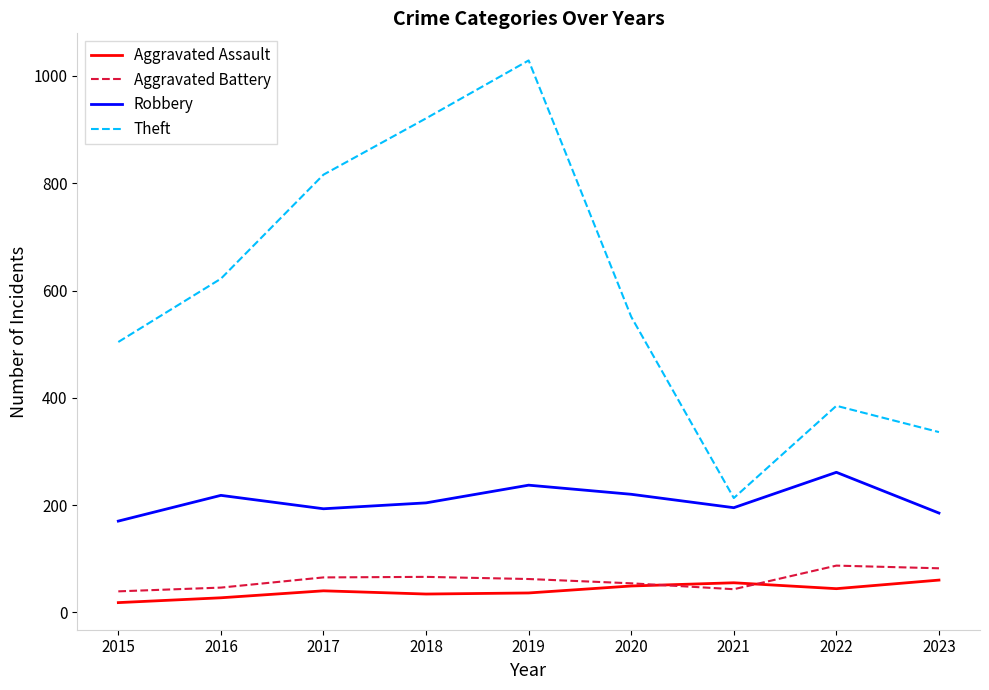

Count the number of data series in this chart.

4